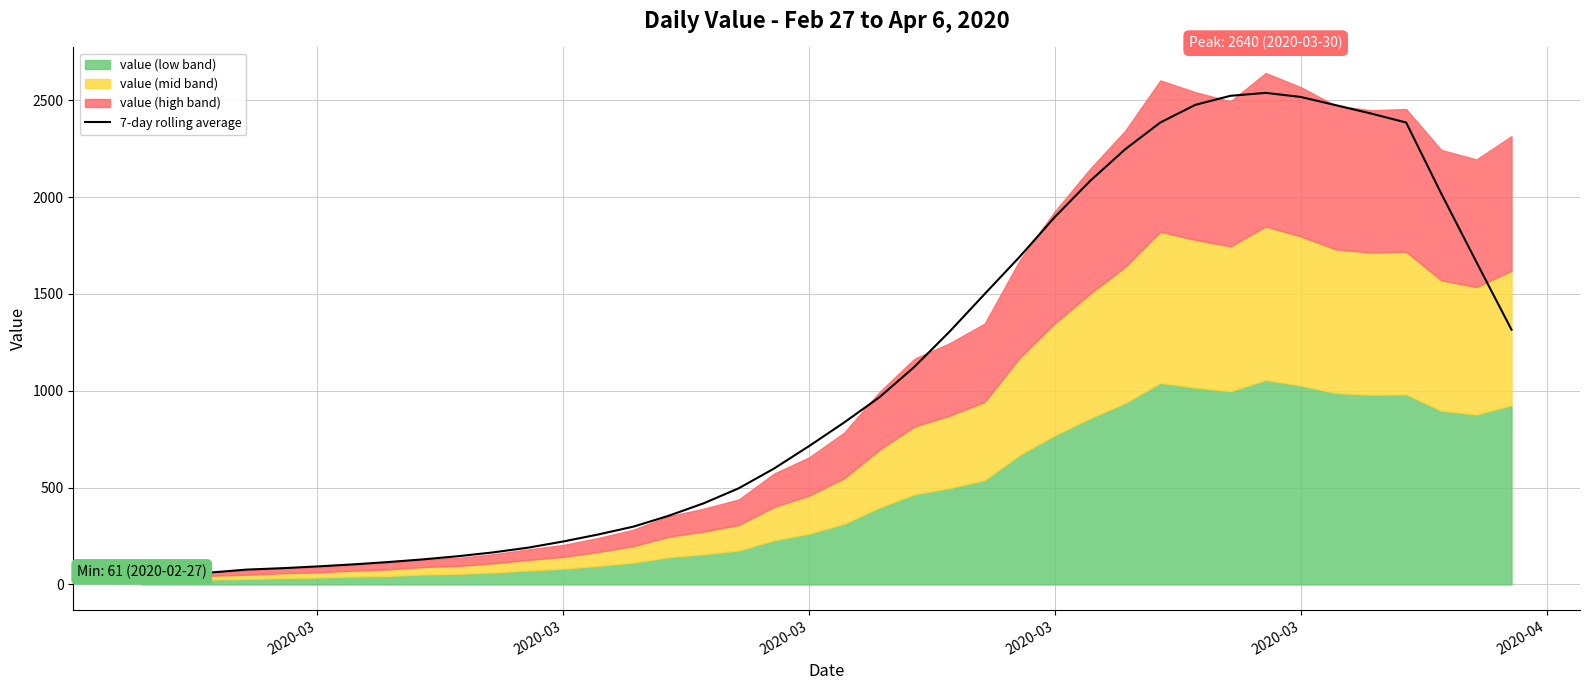

How many data points are above 836?

20